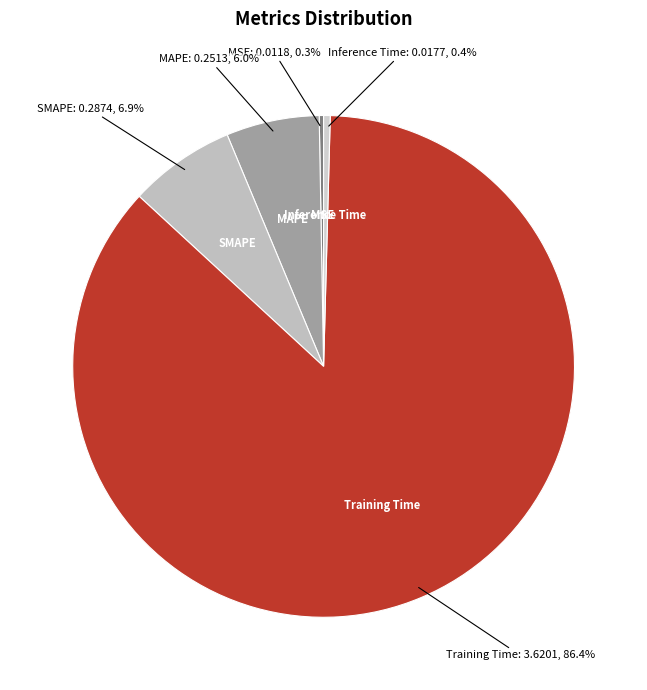

Does MSE account for over 50% of the chart?

No